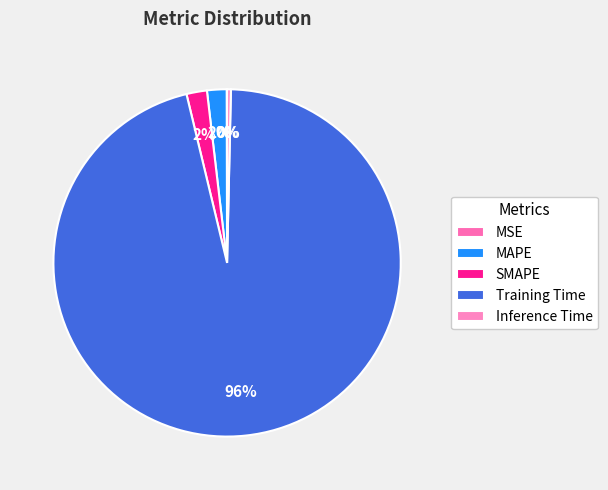

Count the number of slices in the pie.

5